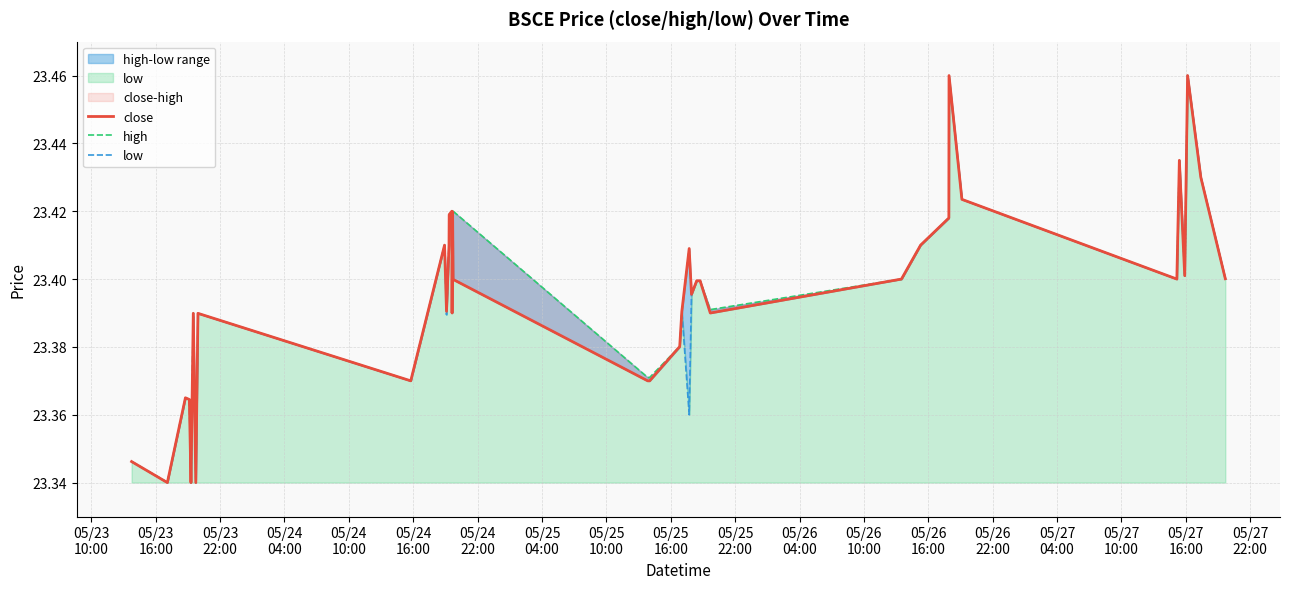

Which category has the lowest value across all series?

05/23
16:00